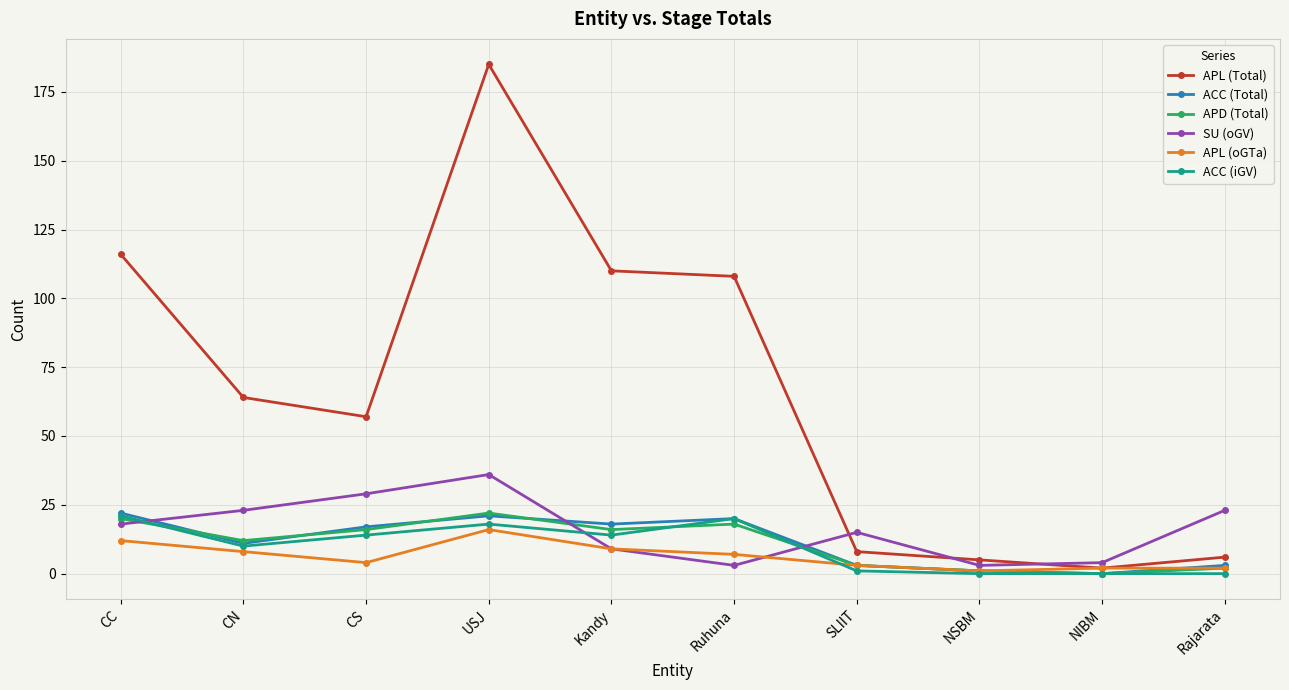

How many interior local valleys does the APD (Total) series have?

3